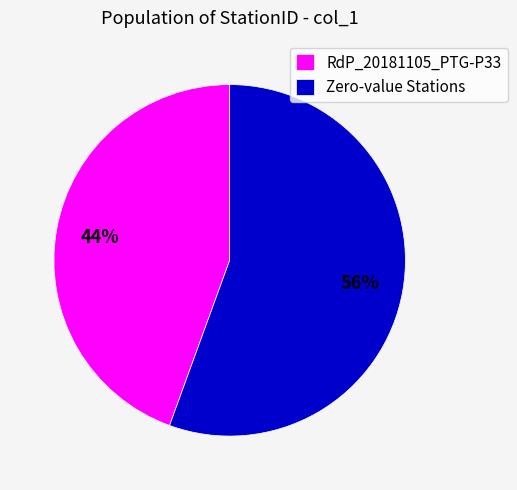

Which category has the biggest portion of the pie?

Zero-value Stations